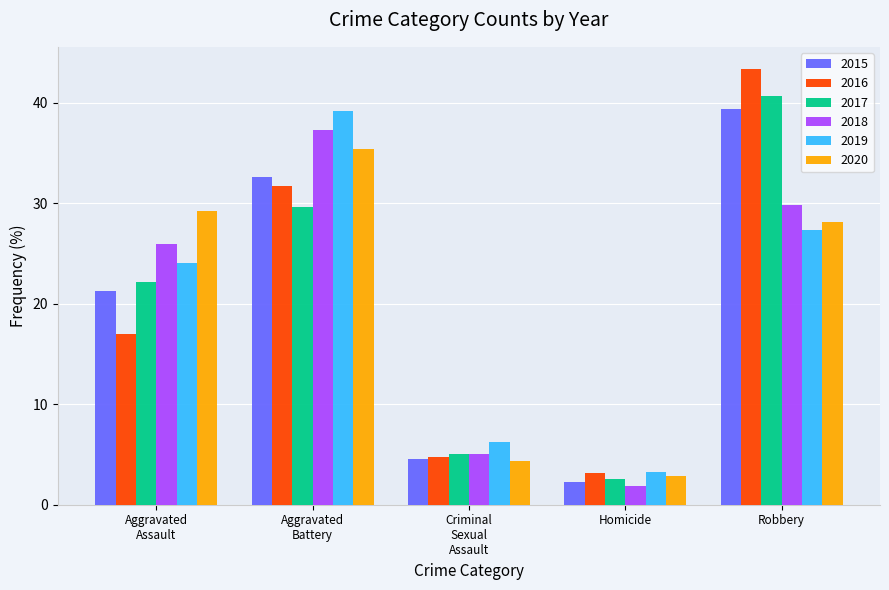

At how many categories does at least one series exceed 17?

3